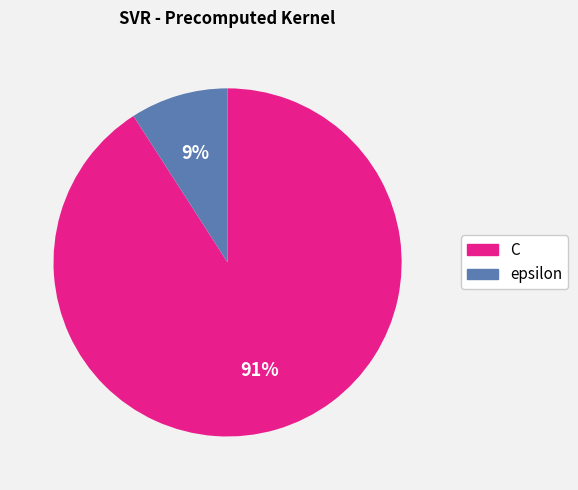

Which slice is the smallest?

epsilon